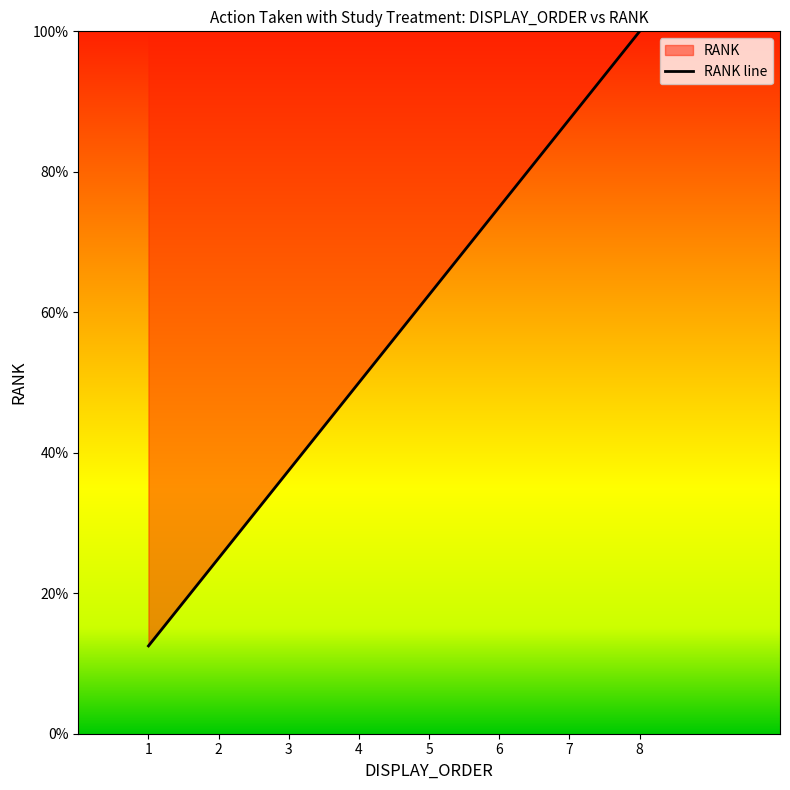

What is the value of the 4th point from the left?

50.0